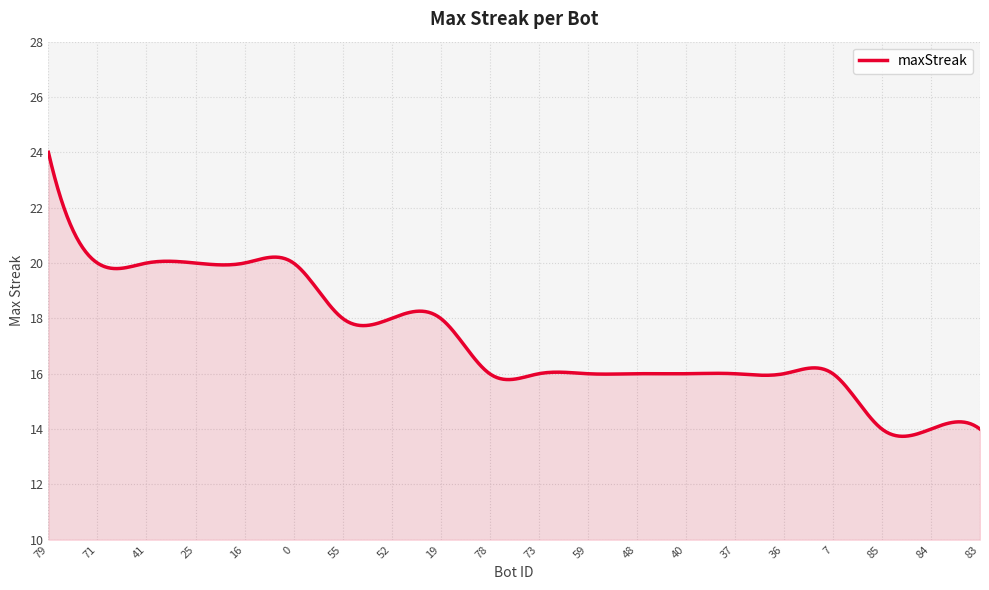

What is the difference between the maximum and minimum values?

10.3